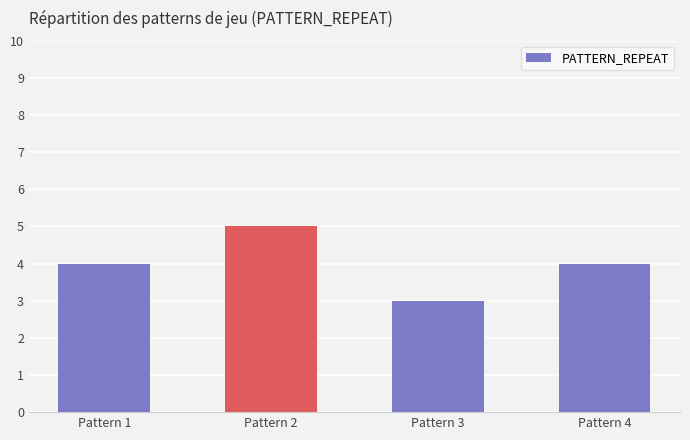

Is it true that the value at Pattern 4 is 6?

False